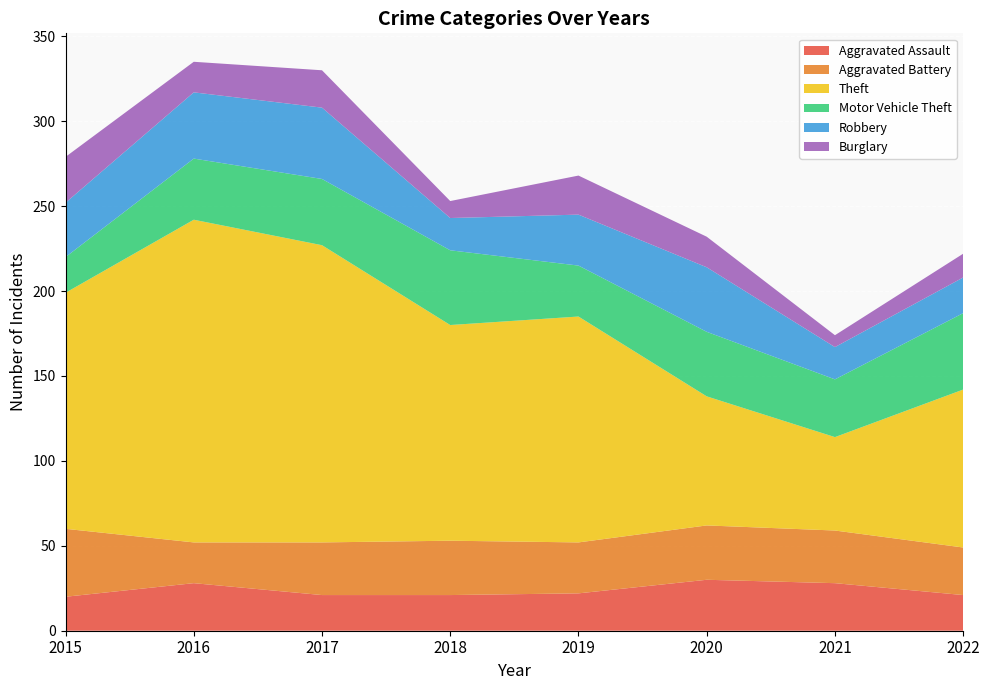

Reading left to right, list all the values displayed in this chart.

Aggravated Assault: 20	28	21	21	22	30	28	21
Aggravated Battery: 40	24	31	32	30	32	31	28
Theft: 139	190	175	127	133	76	55	93
Motor Vehicle Theft: 21	36	39	44	30	38	34	45
Robbery: 32	39	42	19	30	38	19	21
Burglary: 27	18	22	10	23	18	7	14